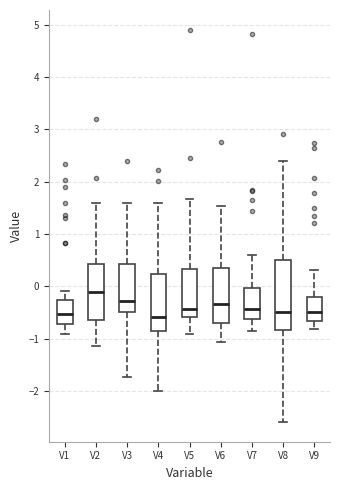

Comparing the boxes themselves (not the whiskers), which one is the tallest?

V8